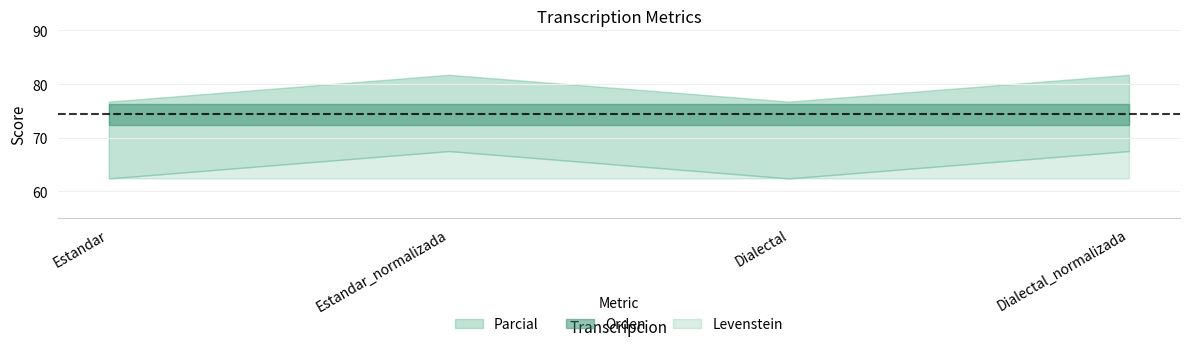

At how many categories does at least one series exceed 79?

2